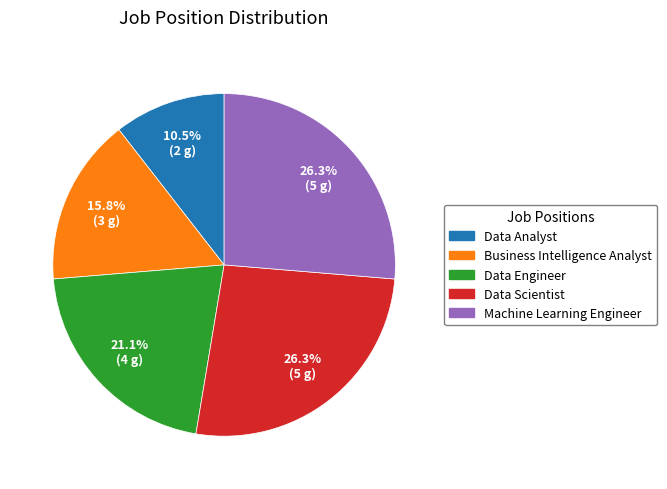

What portion of the pie excludes Data Engineer?

78.9%